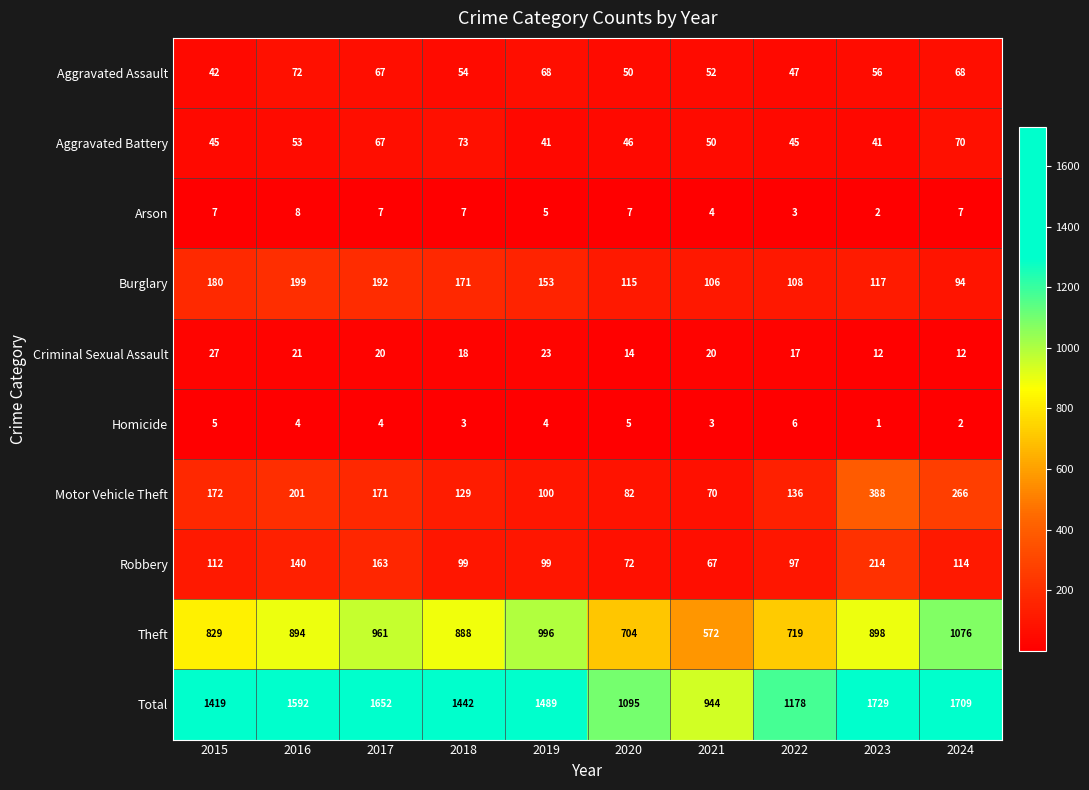

Is it true that Aggravated Assault equals 19 at 2024?

False